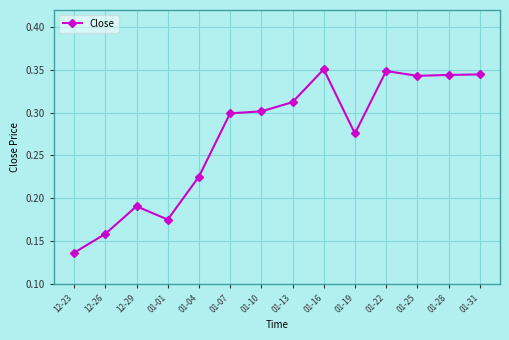

What is the sum of all values?

3.8